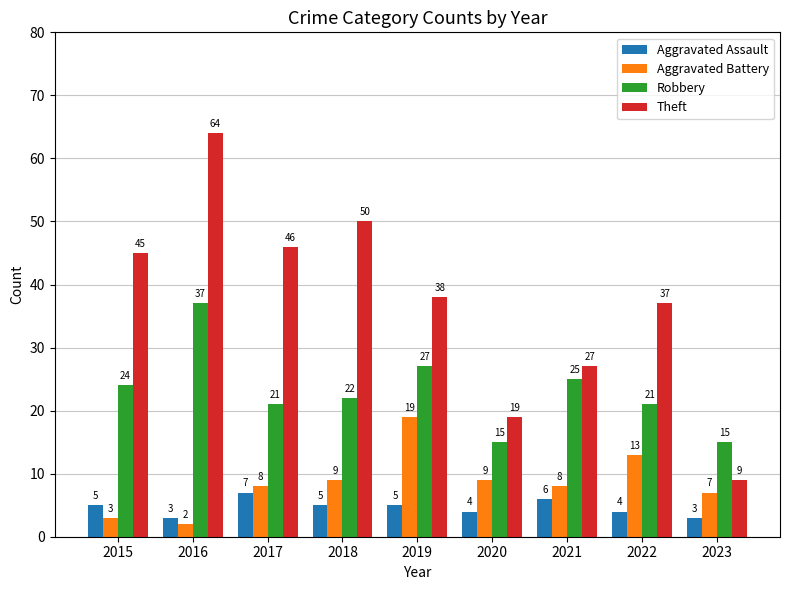

At which label does Theft first exceed 38?

2015